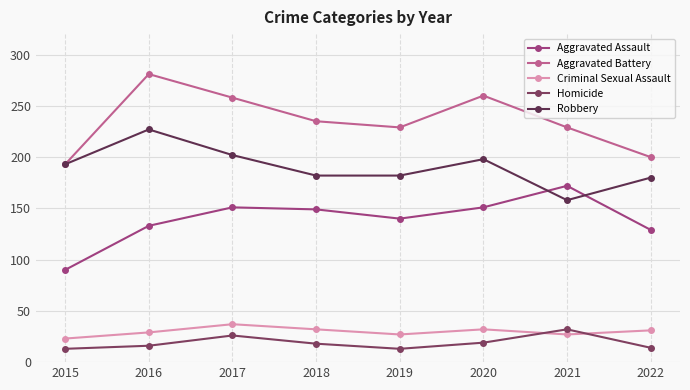

The Robbery series shows 180 at 2022. True or false?

True